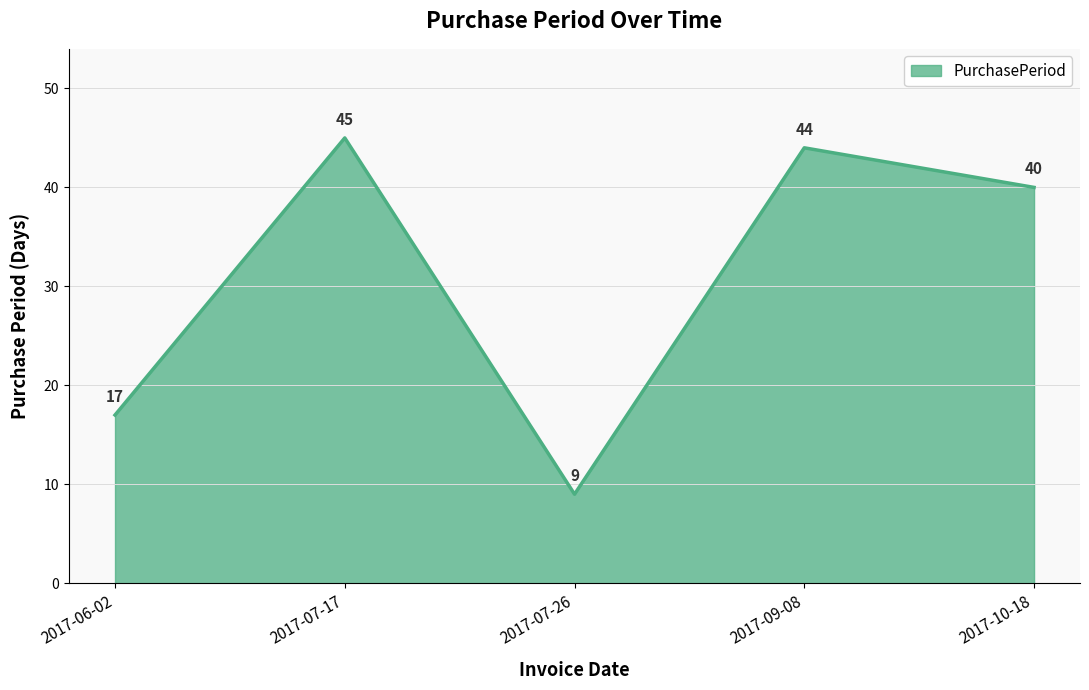

Reading right to left, what are all the values shown in this chart?

2017-10-18=40	2017-09-08=44	2017-07-26=9	2017-07-17=45	2017-06-02=17